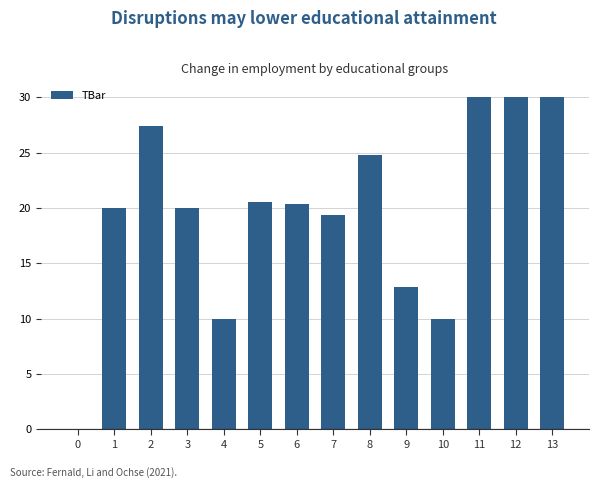

What is the sum of all values?

275.3